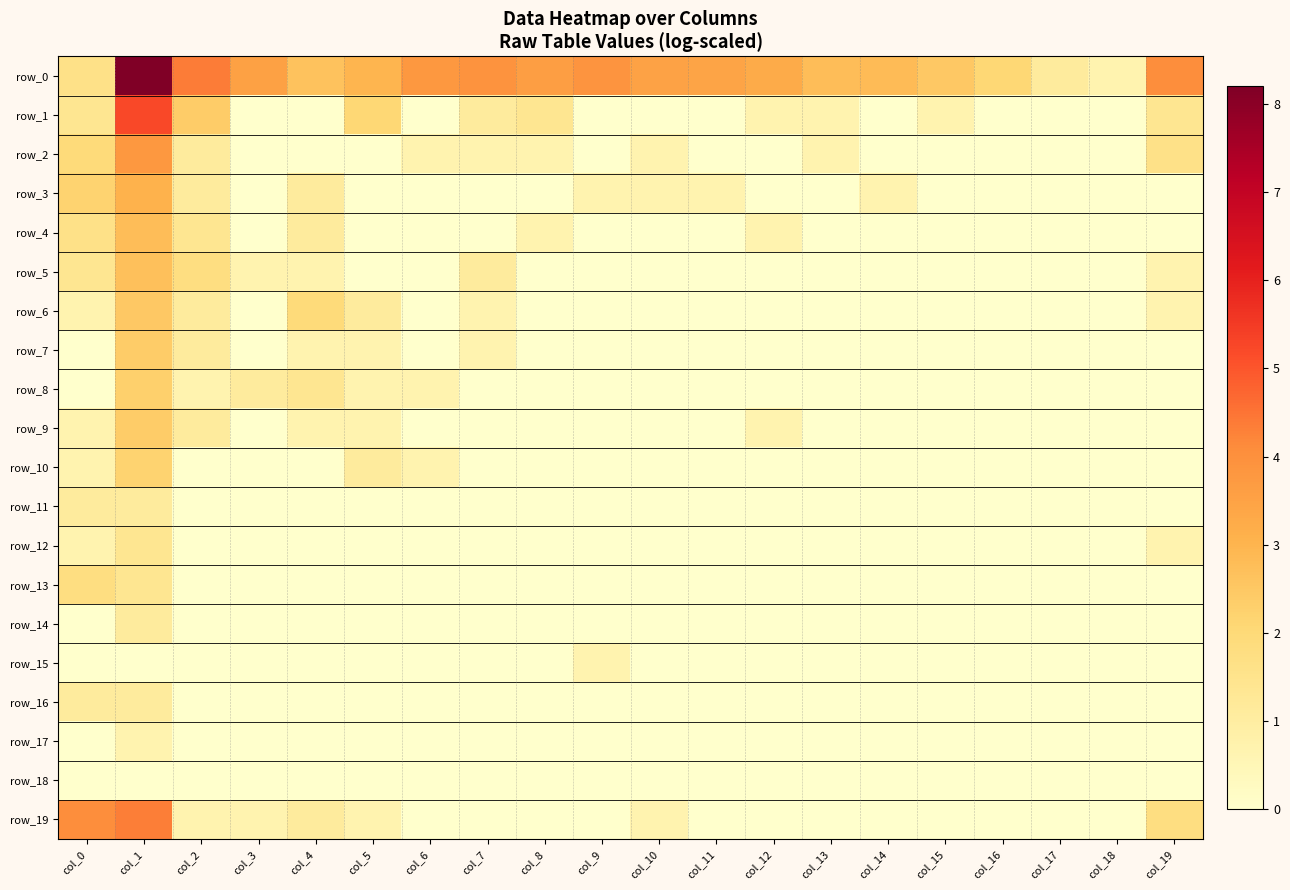

What is the greatest value displayed?

8.2